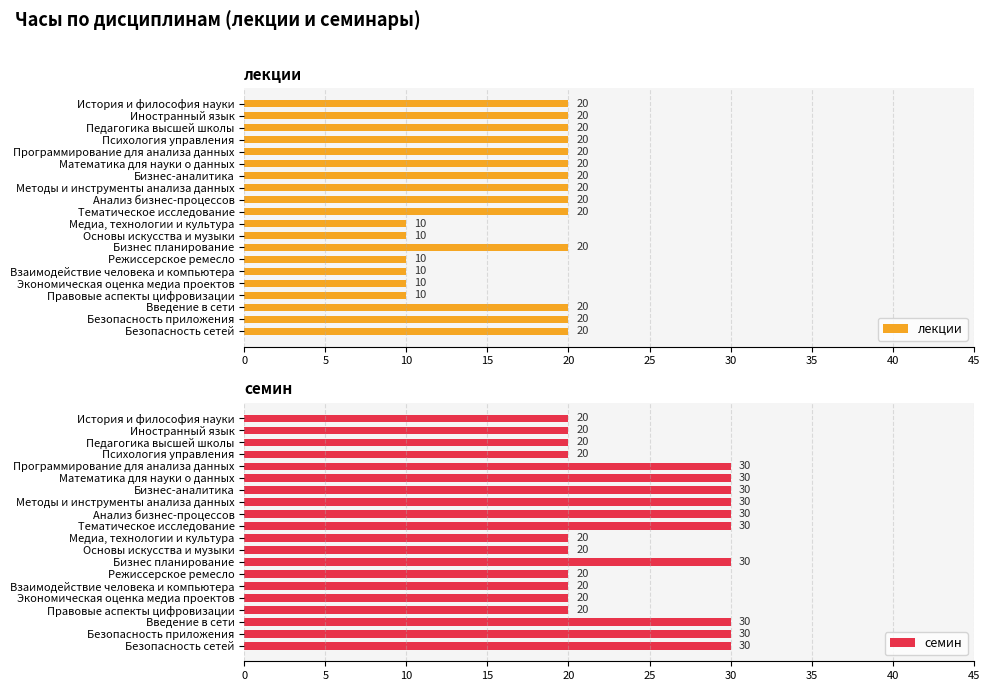

Count the семин values in the range 20 to 30.

20